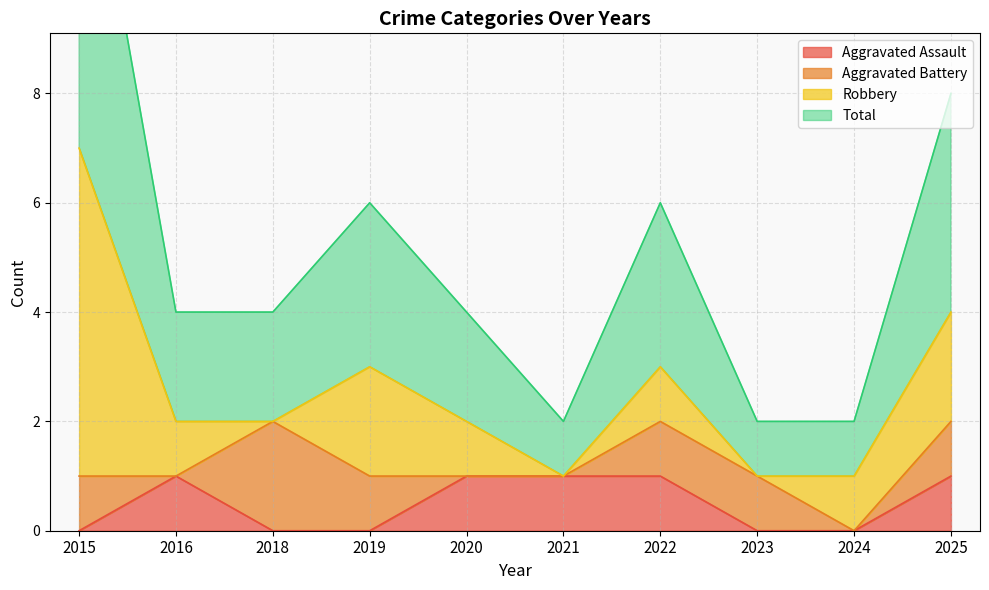

True or false: Total and Aggravated Assault cross at least once.

False